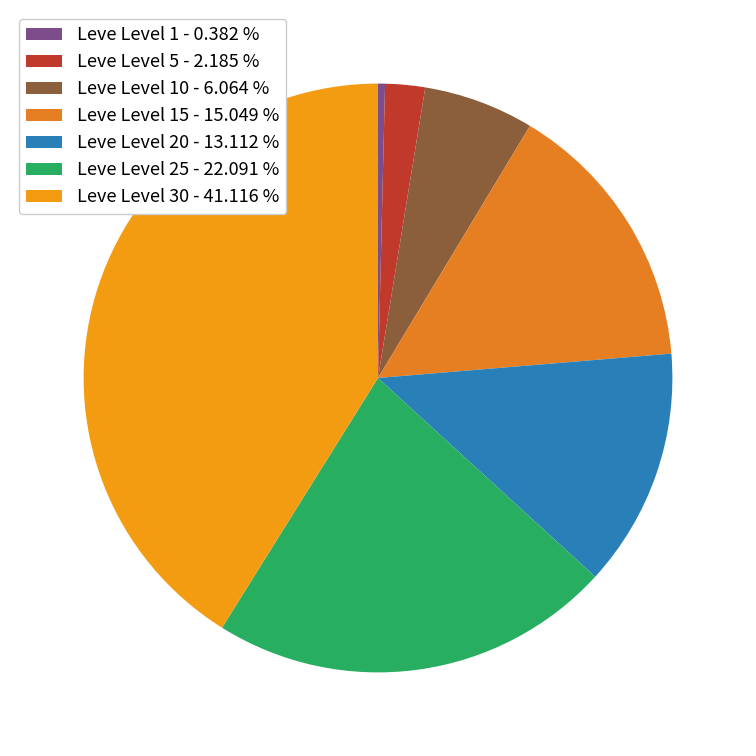

Which slice is the largest?

Leve Level 30 - 41.116 %